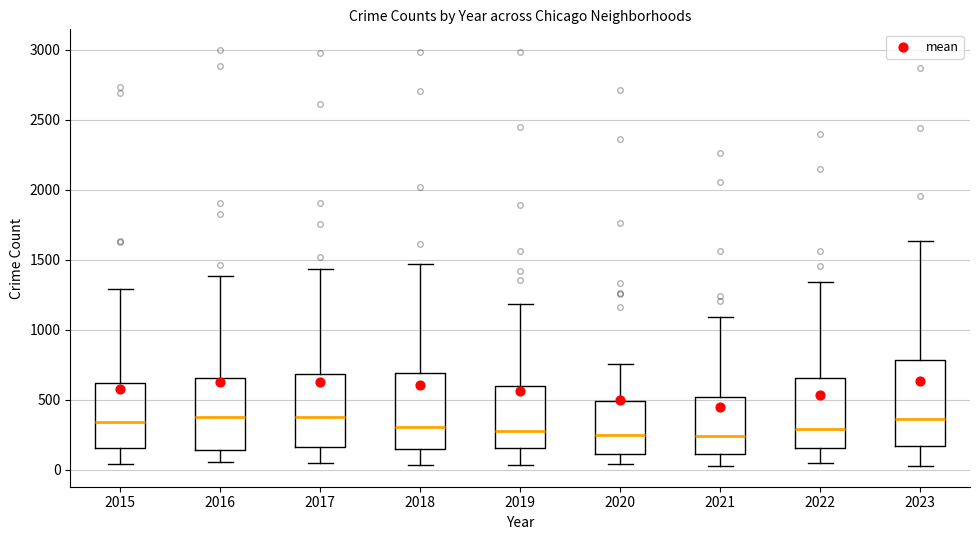

Where is the lower edge of the box at x = 2015 on the y-axis? The values are not printed on the chart, so give them approximately, as read against the axis.

150